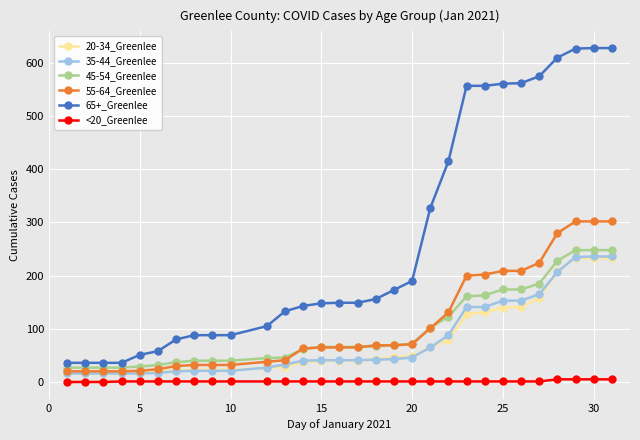

Does the chart display data point markers on the line(s)?

Yes